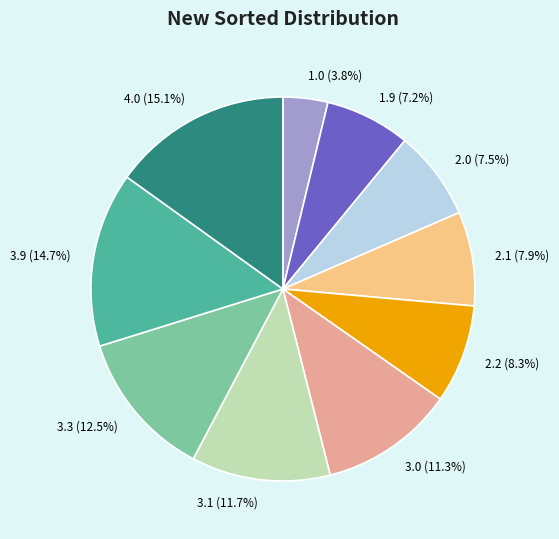

To the nearest percent, what portion does 3.9 represent?

15%